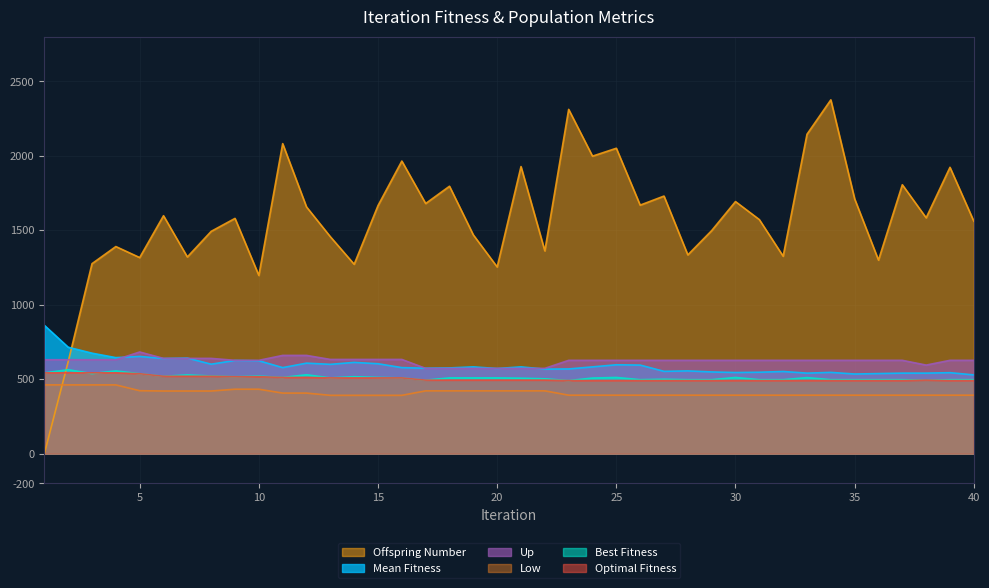

Reading left to right, extract all data points from this chart.

Optimal Fitness: 1=543	2=543	3=543	4=543	5=537	6=520	7=520	8=520	9=517	10=517	11=512	12=512	13=509	14=509	15=509	16=509	17=494	18=494	19=494	20=494	21=494	22=494	23=491	24=491	25=491	26=491	27=491	28=491	29=491	30=491	31=491	32=491	33=491	34=491	35=491	36=491	37=491	38=494	39=491	40=491
Best Fitness: 1=543	2=564	3=538	4=556	5=537	6=520	7=529	8=522	9=517	10=521	11=512	12=530	13=509	14=517	15=512	16=509	17=494	18=509	19=509	20=509	21=507	22=503	23=491	24=508	25=512	26=497	27=500	28=497	29=497	30=512	31=497	32=497	33=511	34=497	35=497	36=497	37=497	38=494	39=497	40=497
Mean Fitness: 1=862	2=715	3=675	4=645	5=653	6=639	7=642	8=601	9=626	10=624	11=578	12=608	13=600	14=613	15=604	16=578	17=574	18=576	19=583	20=572	21=583	22=568	23=569	24=583	25=597	26=595	27=553	28=556	29=549	30=545	31=547	32=552	33=541	34=546	35=535	36=538	37=541	38=541	39=544	40=529
Offspring Number: 1=0	2=618	3=1276	4=1391	5=1317	6=1598	7=1321	8=1493	9=1580	10=1197	11=2082	12=1657	13=1457	14=1272	15=1666	16=1965	17=1680	18=1796	19=1469	20=1254	21=1928	22=1362	23=2312	24=1998	25=2051	26=1669	27=1730	28=1335	29=1498	30=1693	31=1572	32=1326	33=2145	34=2376	35=1711	36=1300	37=1806	38=1584	39=1923	40=1561
Up: 1=631	2=631	3=631	4=631	5=683	6=640	7=640	8=640	9=627	10=627	11=660	12=660	13=633	14=633	15=633	16=633	17=573	18=573	19=573	20=573	21=573	22=573	23=627	24=627	25=627	26=627	27=627	28=627	29=627	30=627	31=627	32=627	33=627	34=627	35=627	36=627	37=627	38=595	39=627	40=627
Low: 1=462	2=462	3=462	4=462	5=423	6=421	7=421	8=421	9=433	10=433	11=407	12=407	13=392	14=392	15=392	16=392	17=422	18=422	19=422	20=422	21=422	22=422	23=393	24=393	25=393	26=393	27=393	28=393	29=393	30=393	31=393	32=393	33=393	34=393	35=393	36=393	37=393	38=393	39=393	40=393